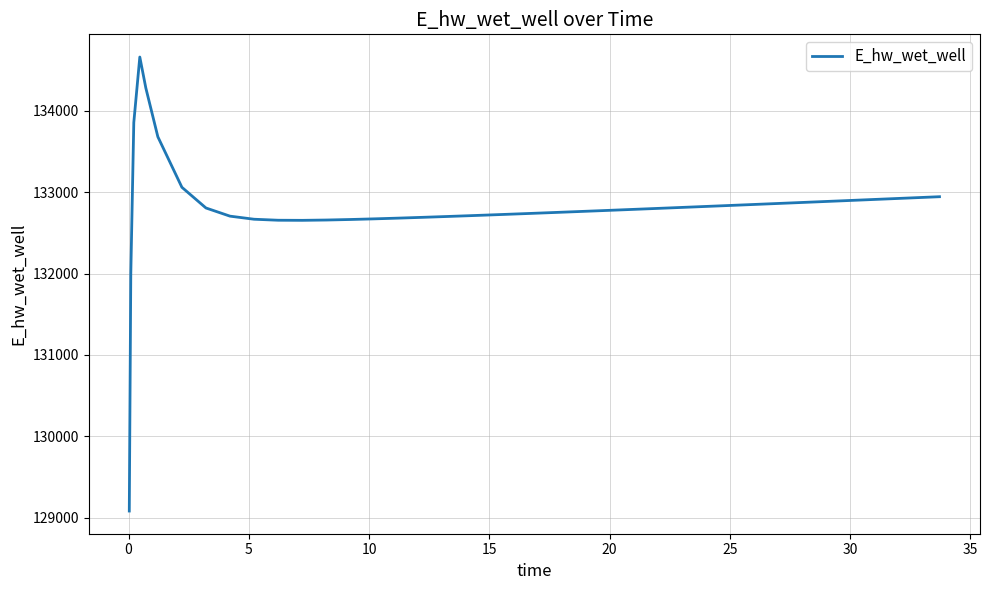

What is the difference between the maximum and minimum values?

5577.8